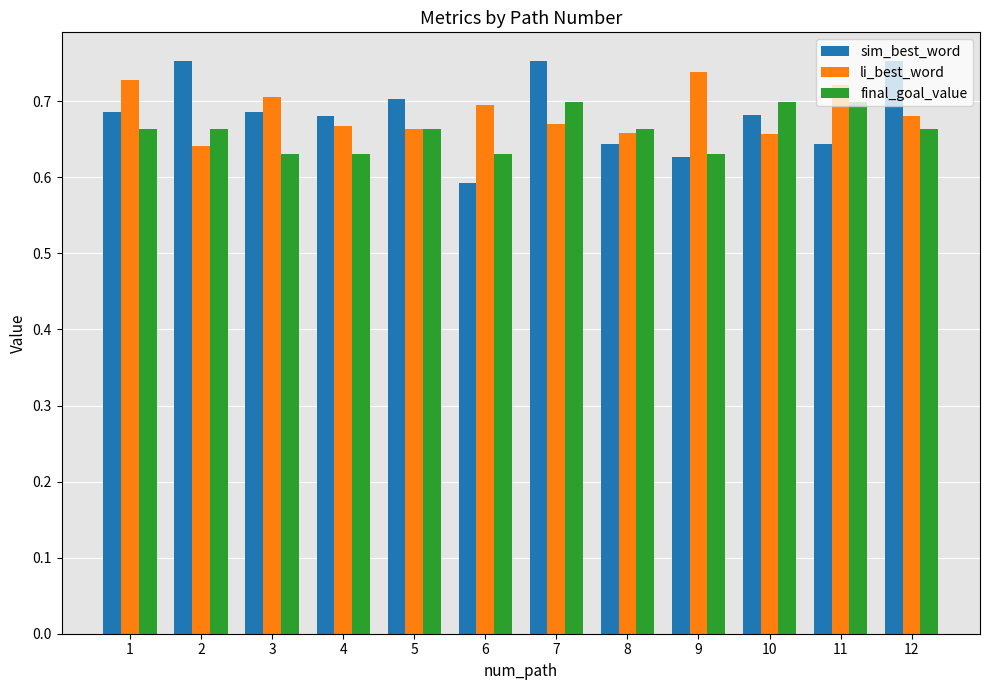

The value of li_best_word at 3 is 0.4. True or false?

False